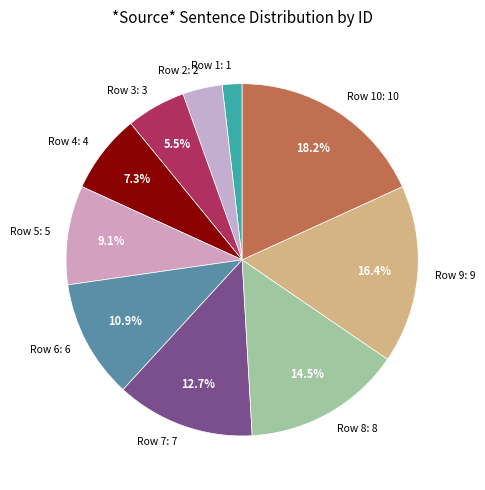

Between Row 5: 5 and Row 6: 6, which is larger?

Row 6: 6